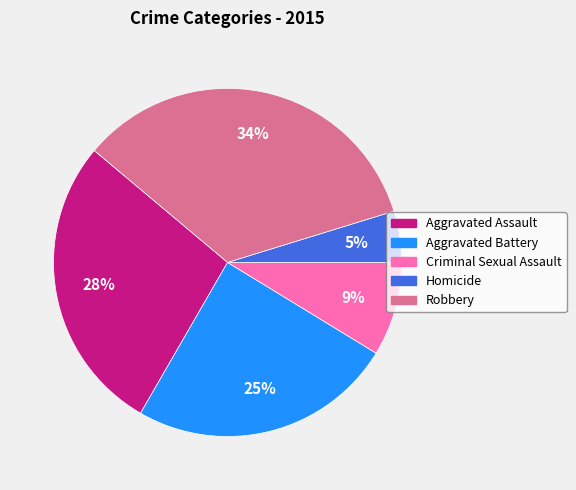

To the nearest percent, what is the difference between the Robbery and Criminal Sexual Assault slice percentages?

25%